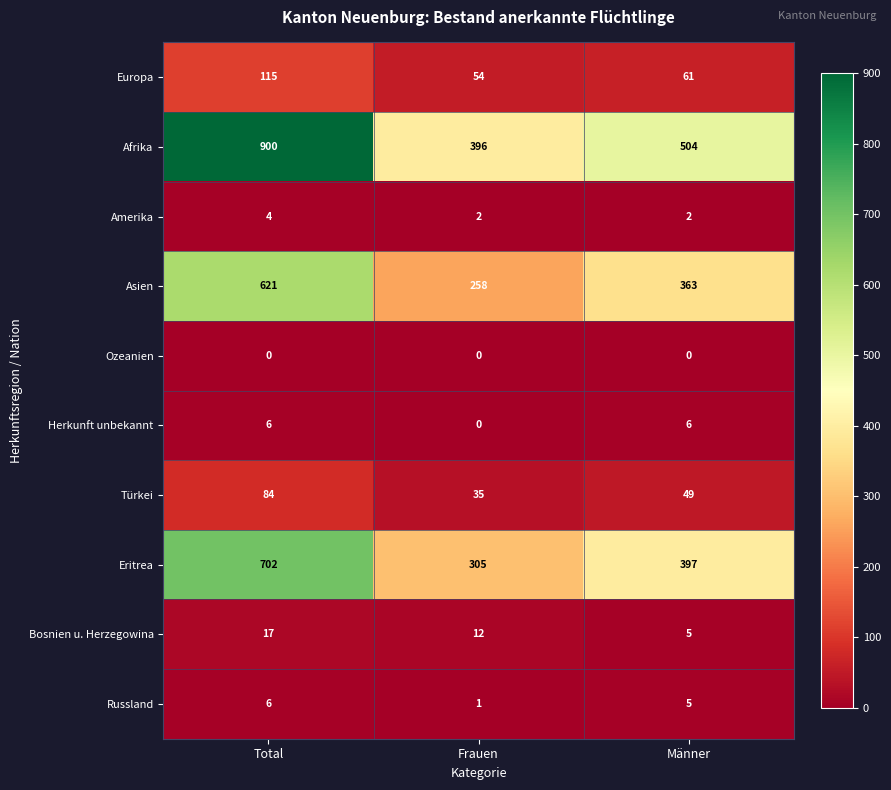

Count the Russland values in the range 1 to 6.

3